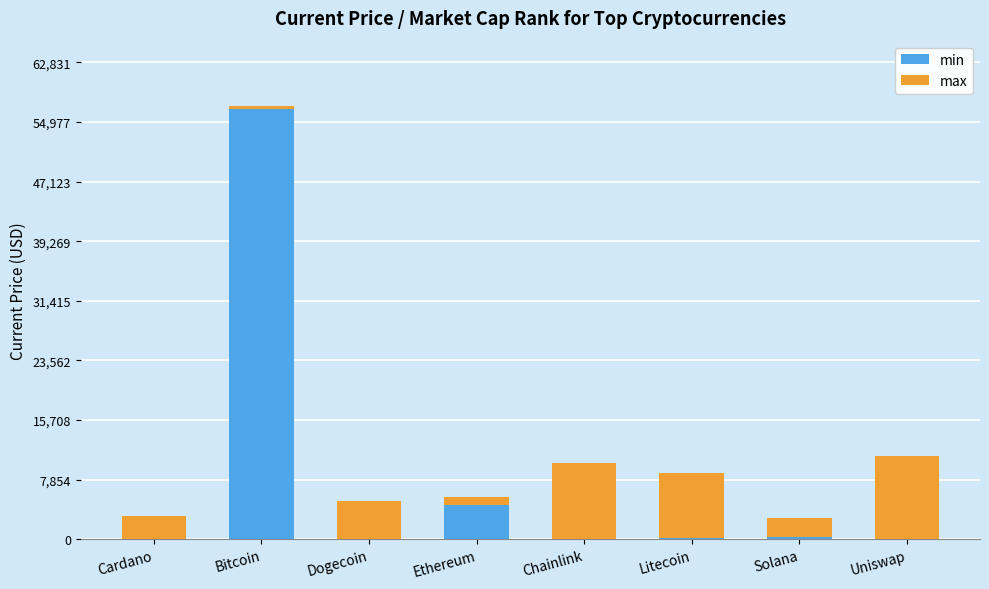

At which label is min closest to 28309?

Ethereum